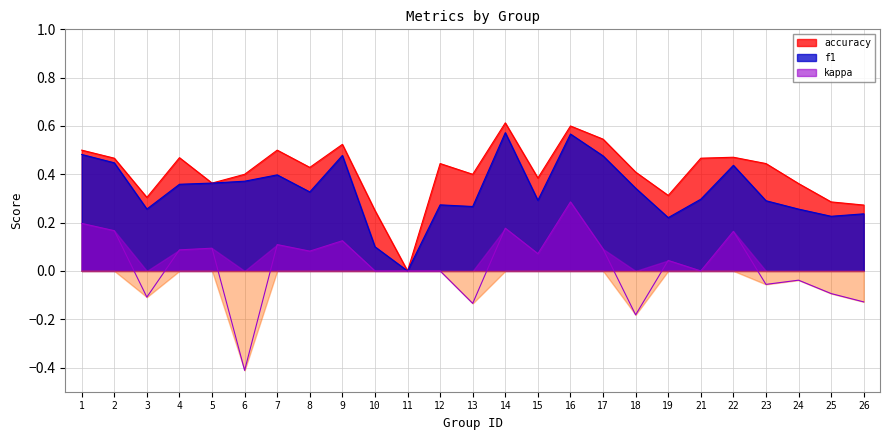

At which label does f1 reach its minimum?

11